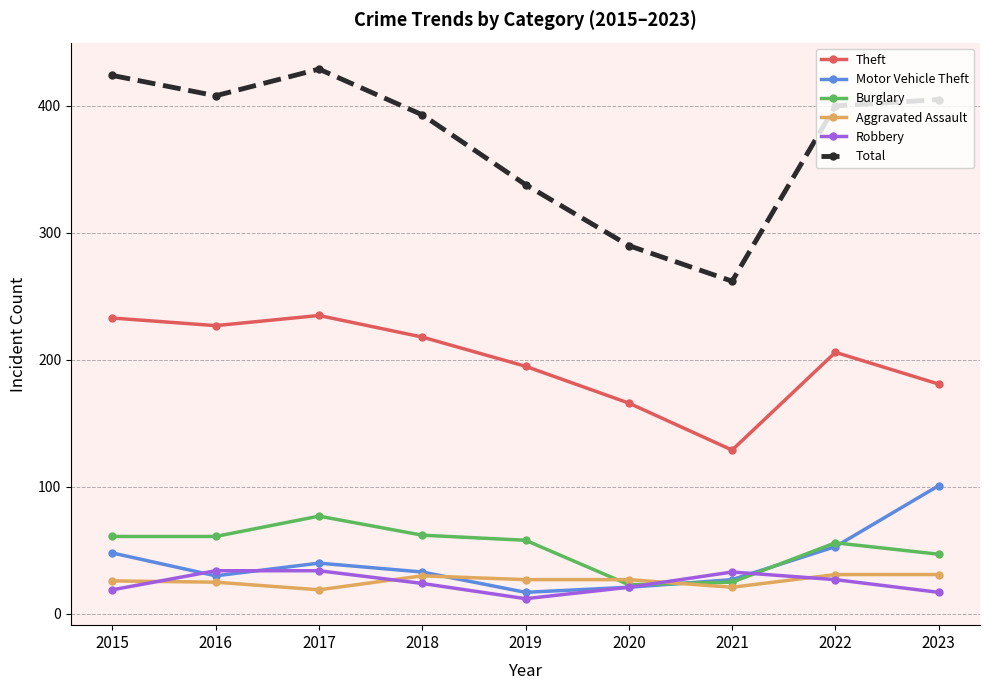

True or false: Motor Vehicle Theft has a value of 33 at 2018.

True